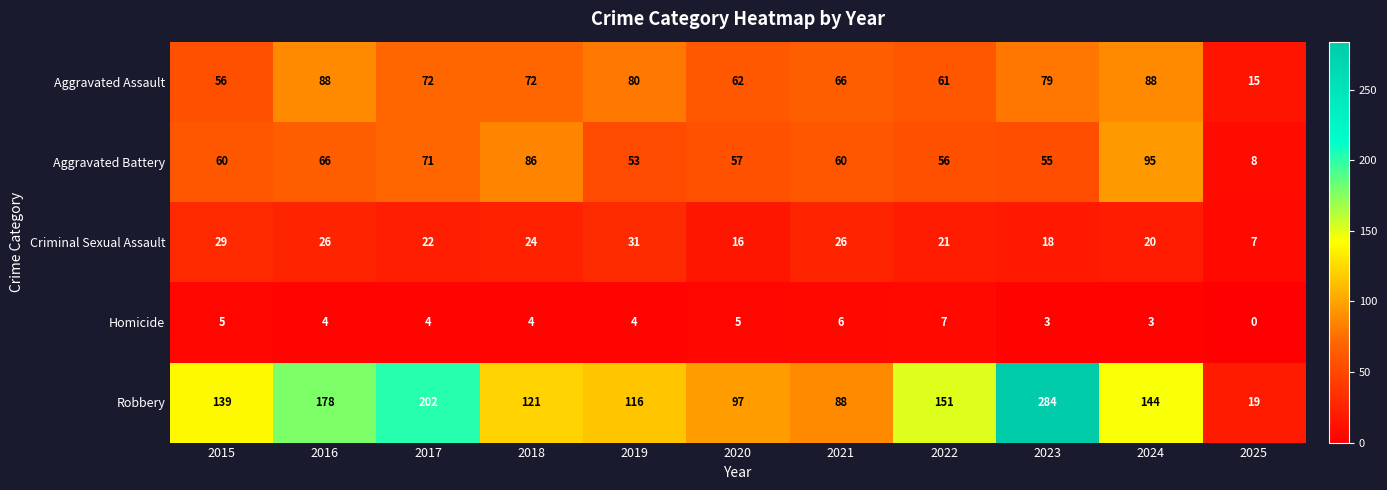

List the series in order of their peak value, highest first.

Robbery, Aggravated Battery, Aggravated Assault, Criminal Sexual Assault, Homicide